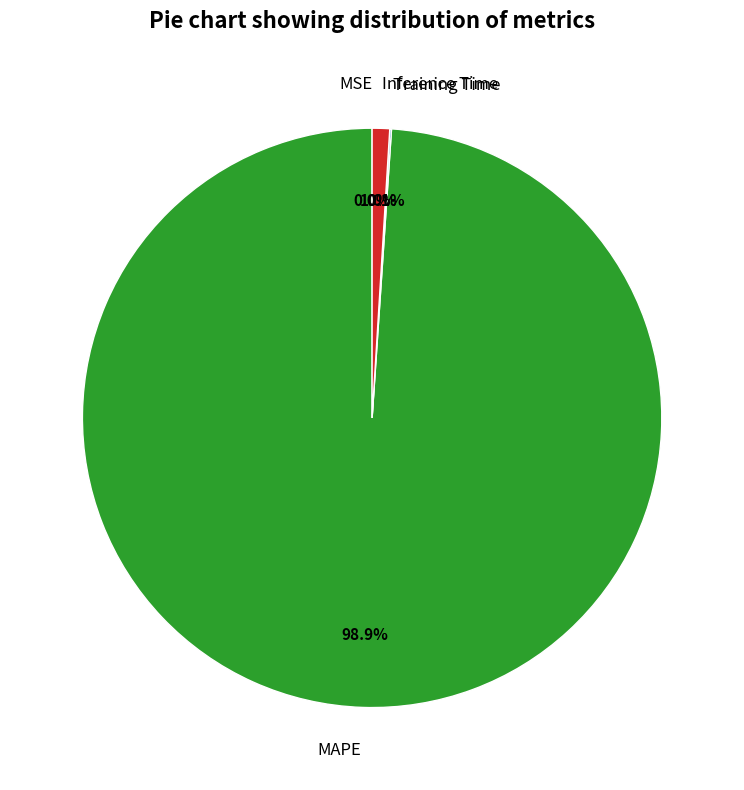

Do MAPE and Inference Time together represent more than half of the pie?

Yes